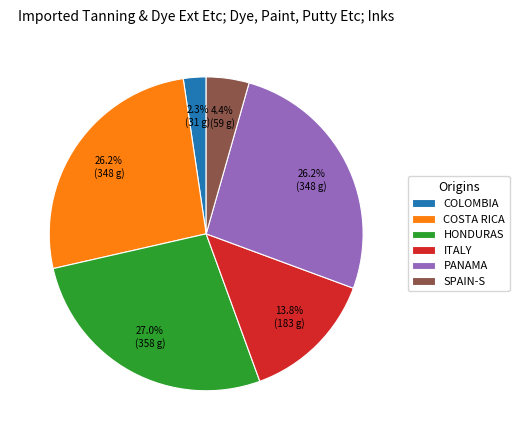

Count the number of slices in the pie.

6